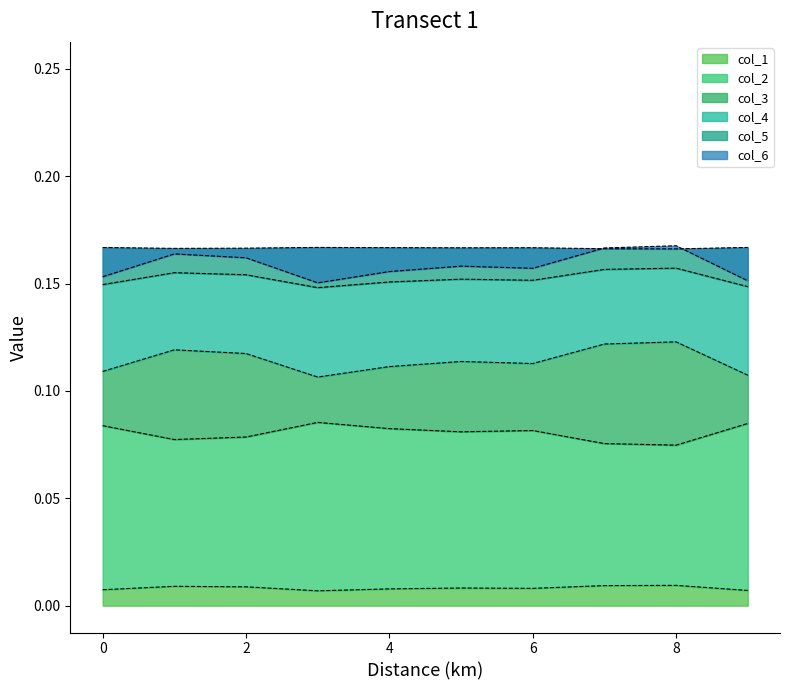

The col_1 series shows 0.0 at 9. True or false?

False